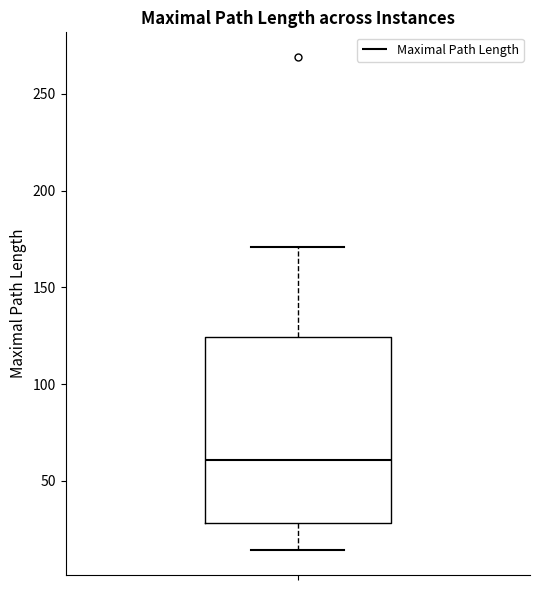

Transcribe this box plot: give where the median line is, the range the box spans, and where the two whiskers end, as read against the y-axis. The values are not printed on the chart, so give them approximately, as read against the axis.

median 60, box 30 to 125, whiskers 15 to 170